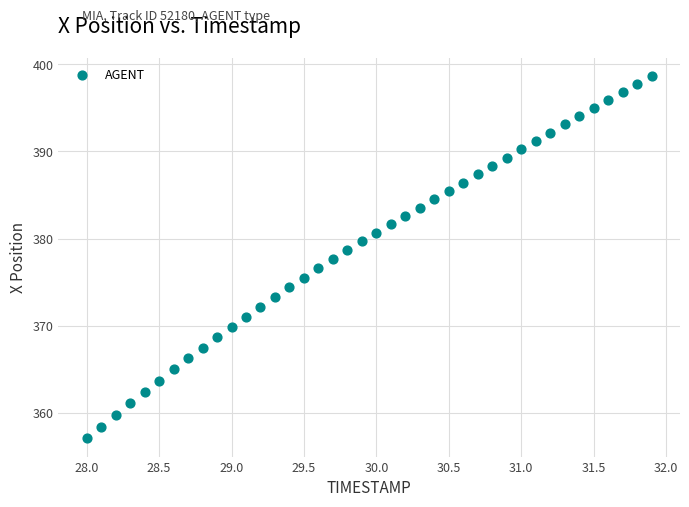

What is the range of X values (max minus min)?

3.9